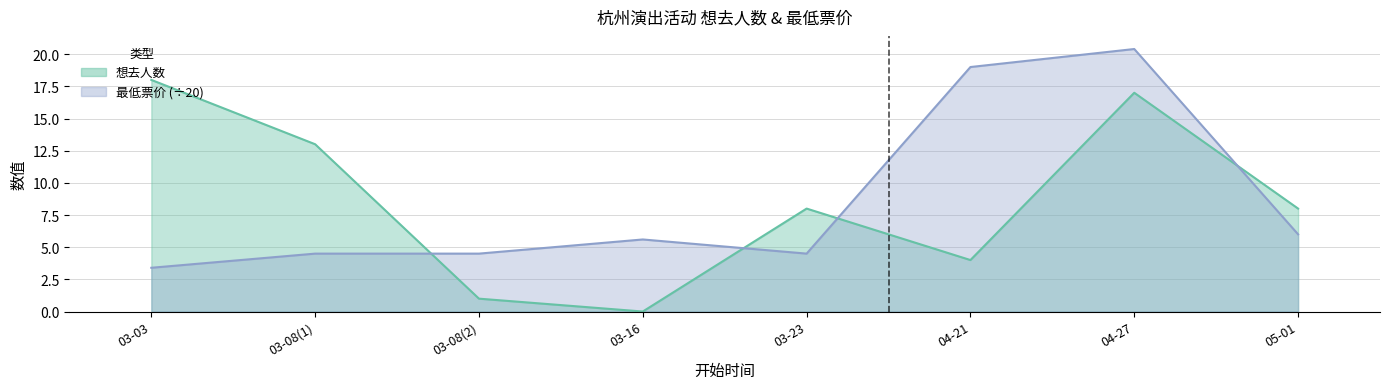

What value does the 最低票价 series have at 03-08(2)?

4.5